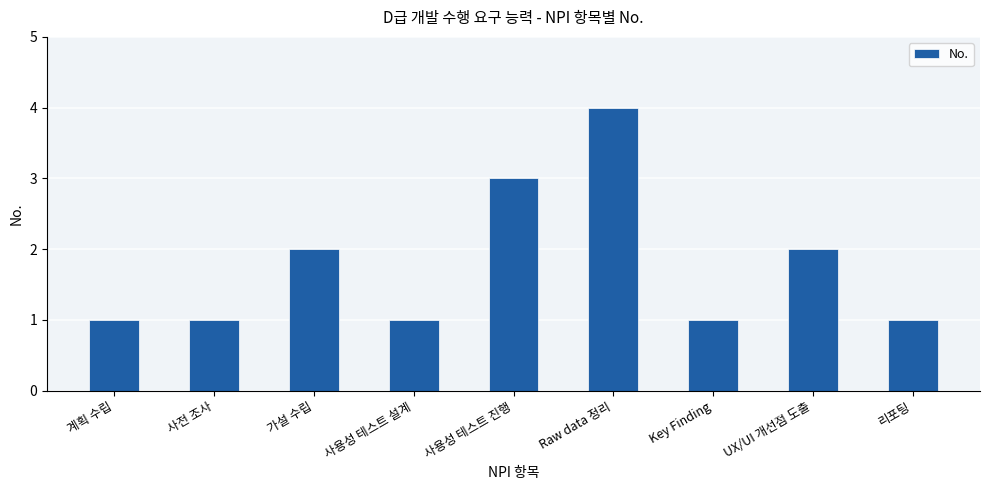

How many categories are shown in the chart?

9